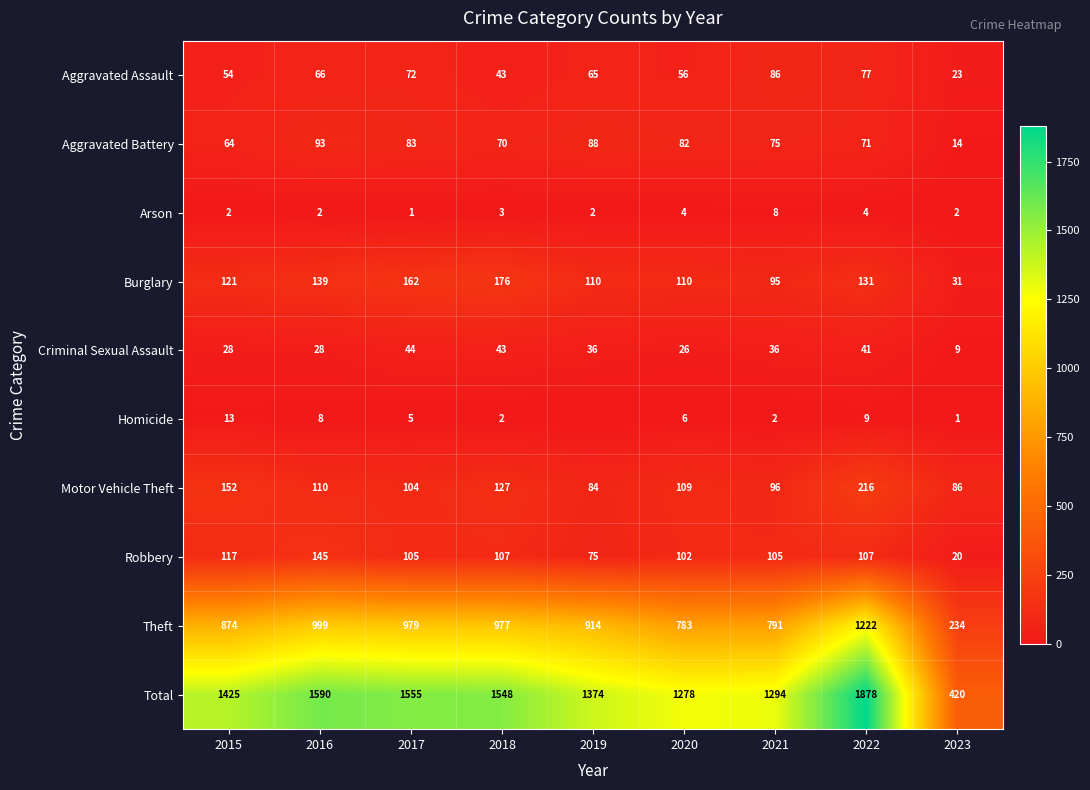

At which category is the sum across all series the highest?

2022